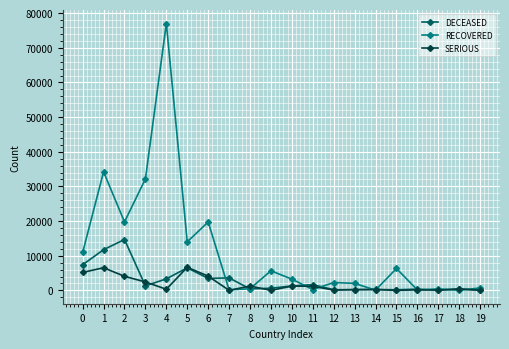

Does the chart display data point markers on the line(s)?

Yes